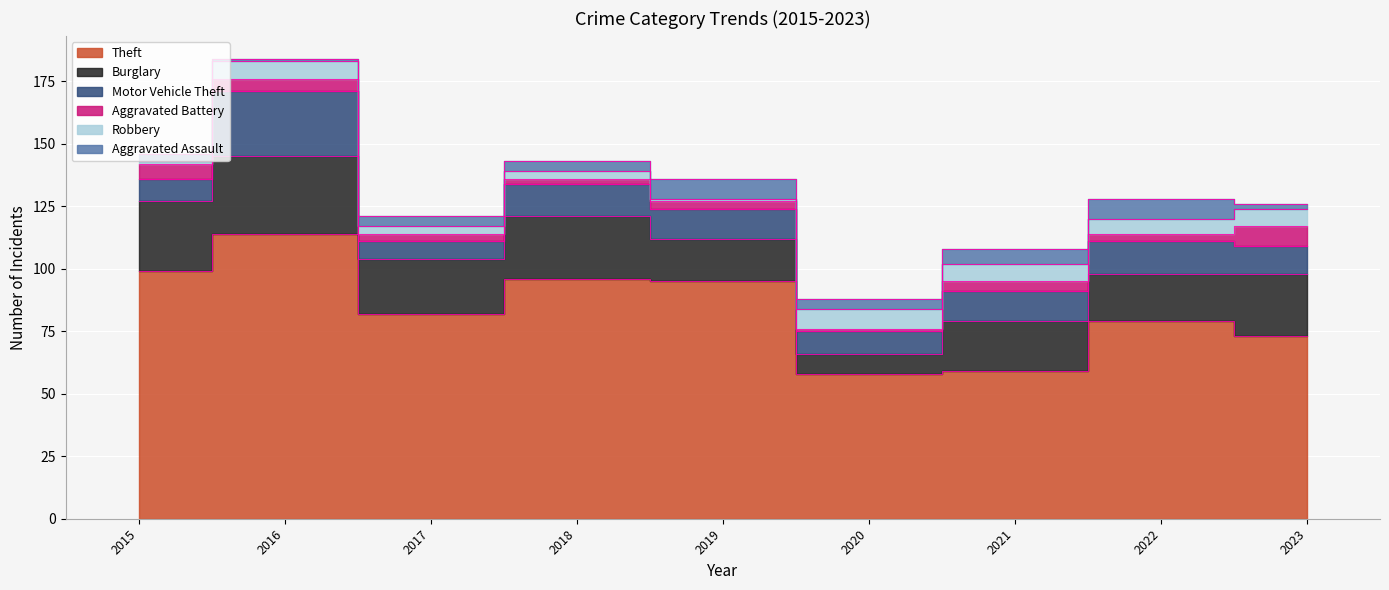

What is the approximate value of Aggravated Battery at 2015?

6